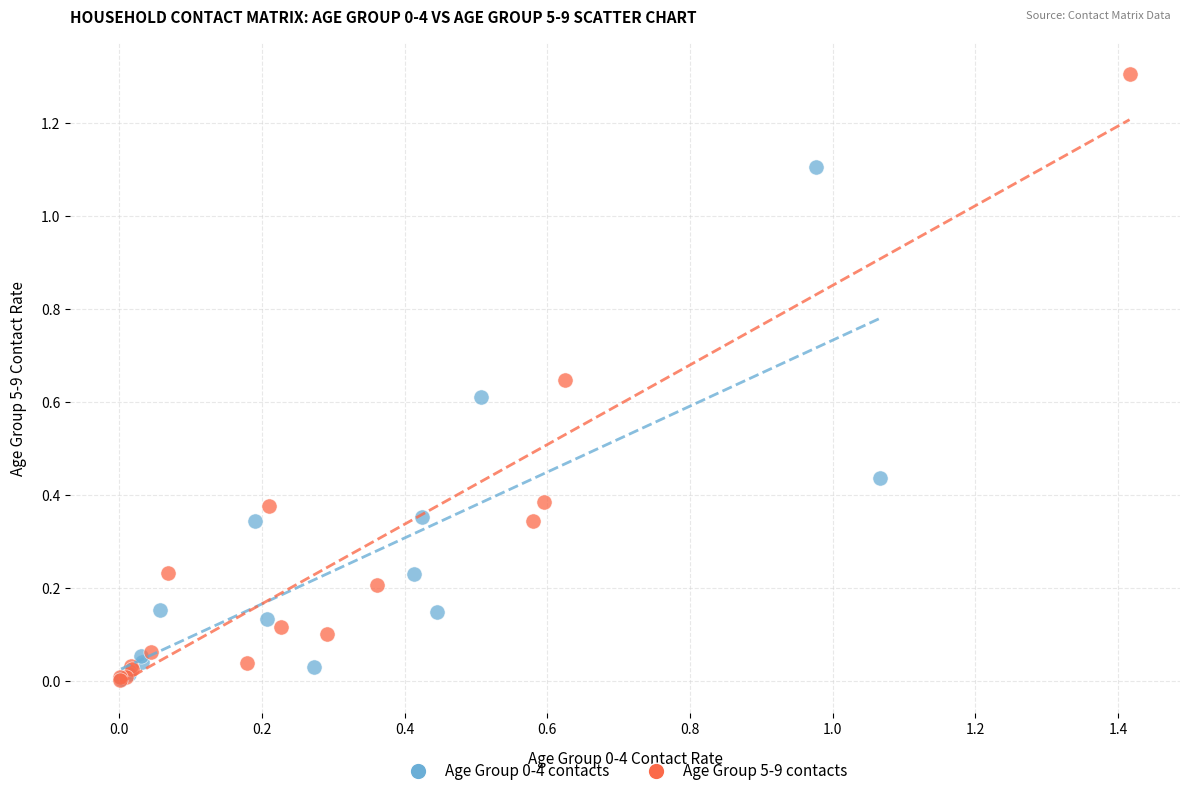

Which series contains the highest Y value?

Age Group 5-9 contacts